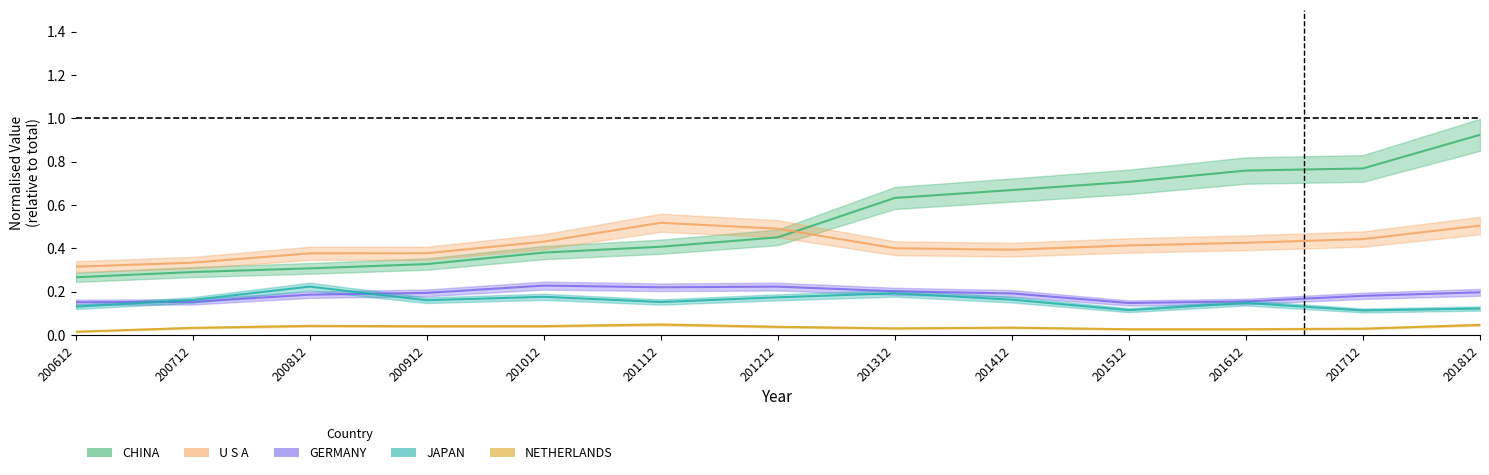

Is this an area chart (filled region under the line)?

No